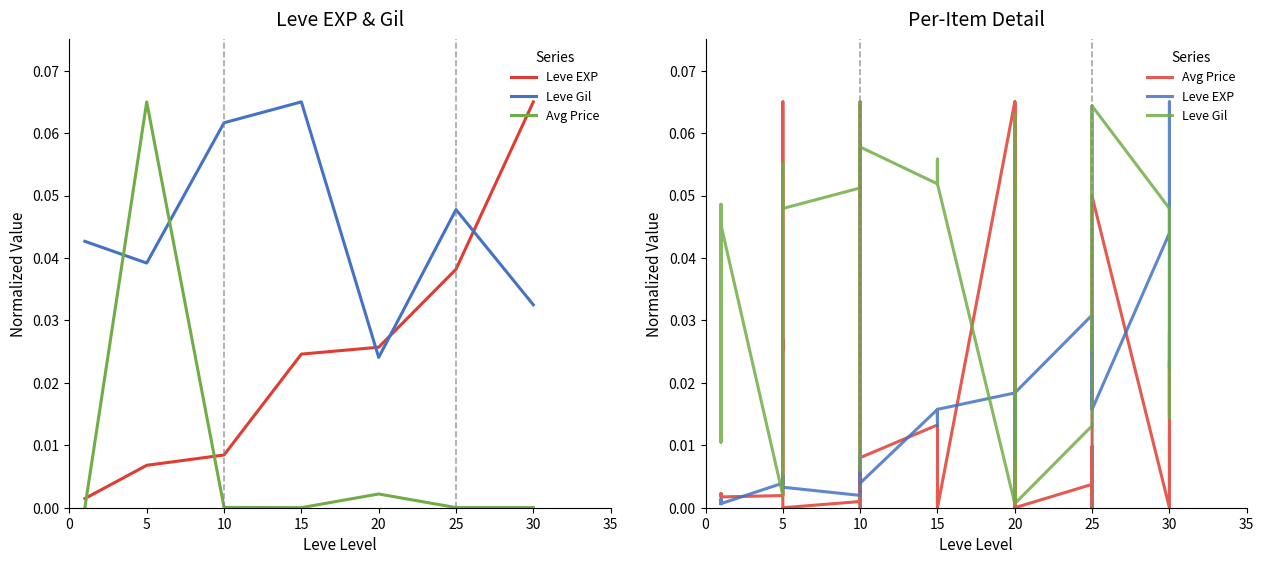

Reading left to right, what are all the values shown in this chart?

Leve EXP: 0.0	0.0	0.0	0.0	0.0	0.0	0.0	0.0	0.0	0.0	0.0	0.0	0.0	0.0	0.0	0.0	0.0	0.0	0.0	0.0	0.0	0.0	0.0	0.0	0.0	0.0	0.0	0.0	0.0	0.0	0.0	0.0	0.0	0.0	0.0	0.0	0.0	0.1	0.0	0.0
Leve Gil: 0.0	0.0	0.0	0.0	0.0	0.0	0.0	0.0	0.0	0.1	0.1	0.0	0.1	0.1	0.1	0.0	0.1	0.1	0.1	0.1	0.1	0.1	0.1	0.1	0.0	0.1	0.0	0.0	0.1	0.0	0.0	0.0	0.1	0.0	0.0	0.1	0.0	0.0	0.0	0.0
Avg Price: 0.0	0.0	0.0	0.0	0.0	0.0	0.0	0.0	0.0	0.1	0.1	0.0	0.0	0.0	0.0	0.1	0.0	0.0	0.0	0.0	0.0	0.0	0.0	0.0	0.1	0.0	0.0	0.1	0.0	0.0	0.0	0.0	0.0	0.0	0.0	0.0	0.0	0.0	0.0	0.0